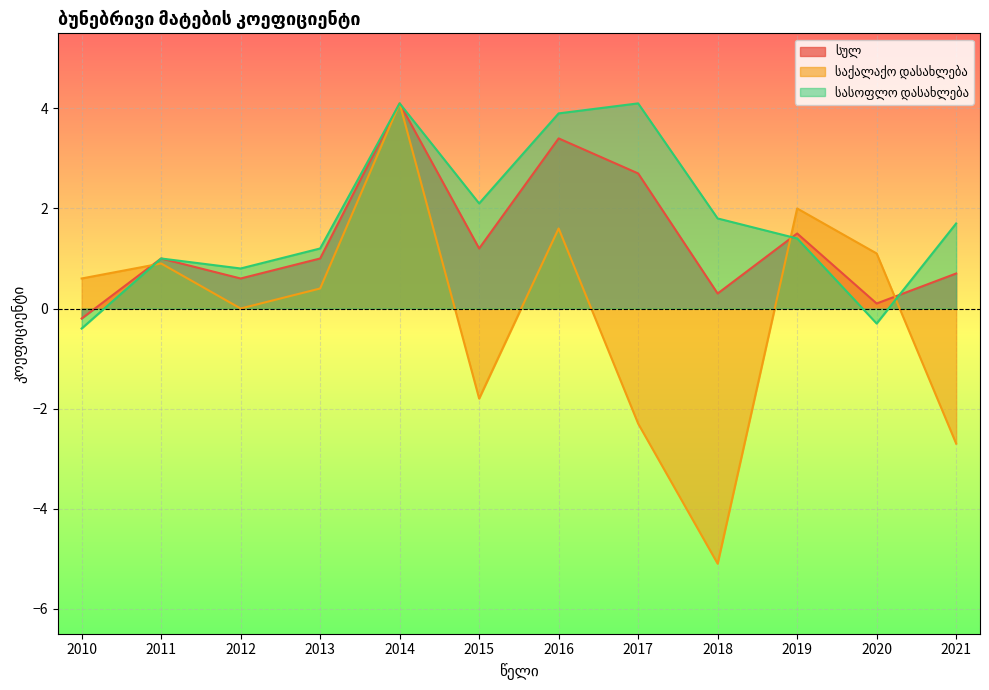

The საქალაქო დასახლება series shows 0.4 at 2013. True or false?

True